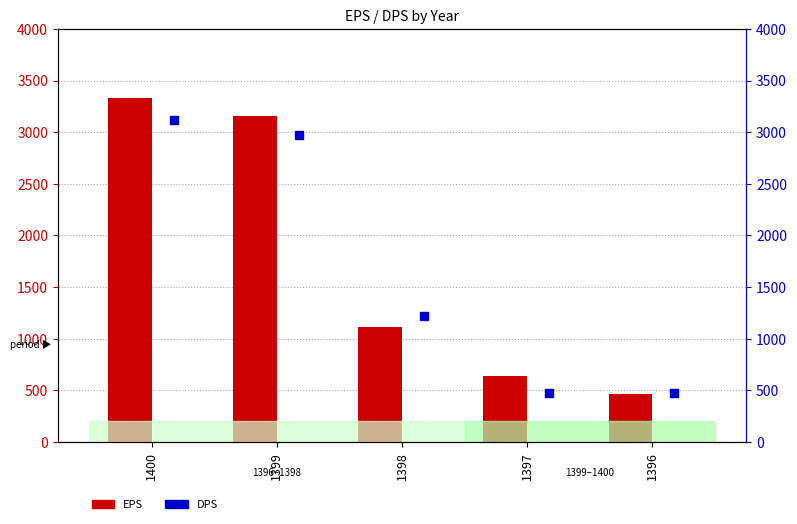

What is the total value across all series at 1398?

2331